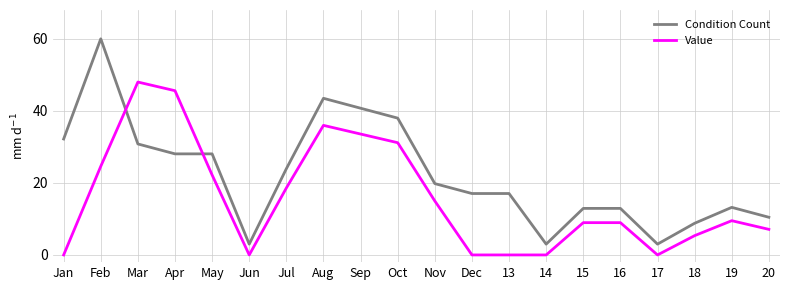

Which category has the highest value in the Value series?

Mar